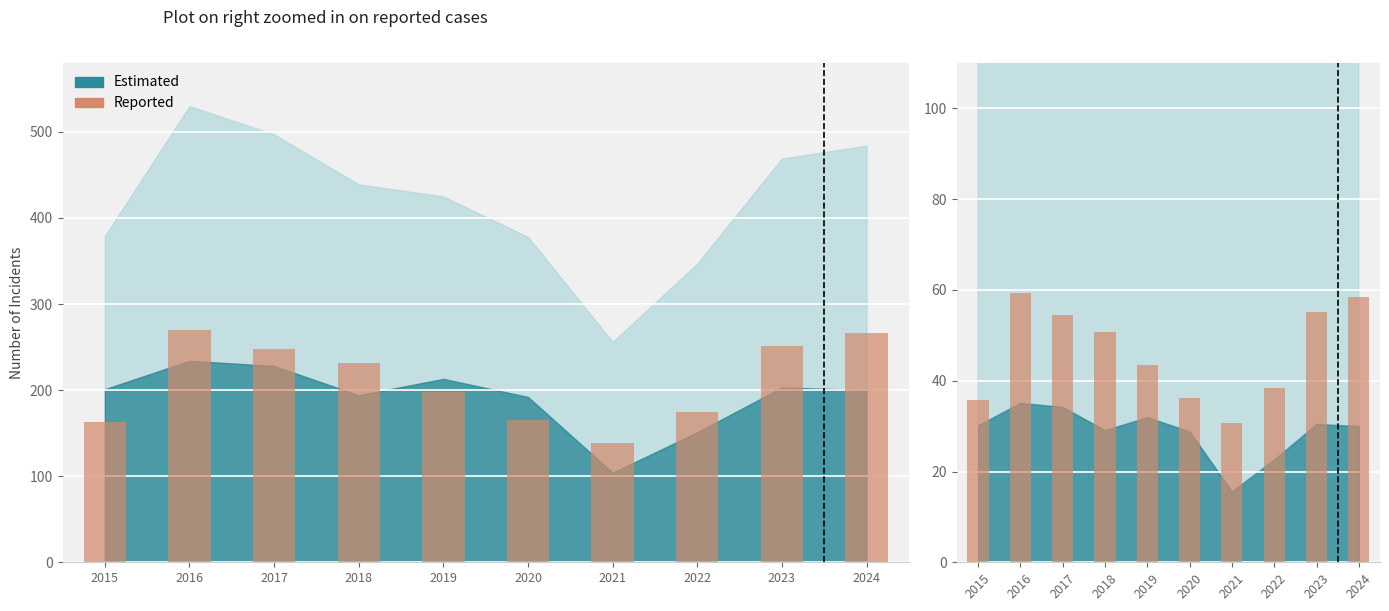

Are the bars horizontal?

No